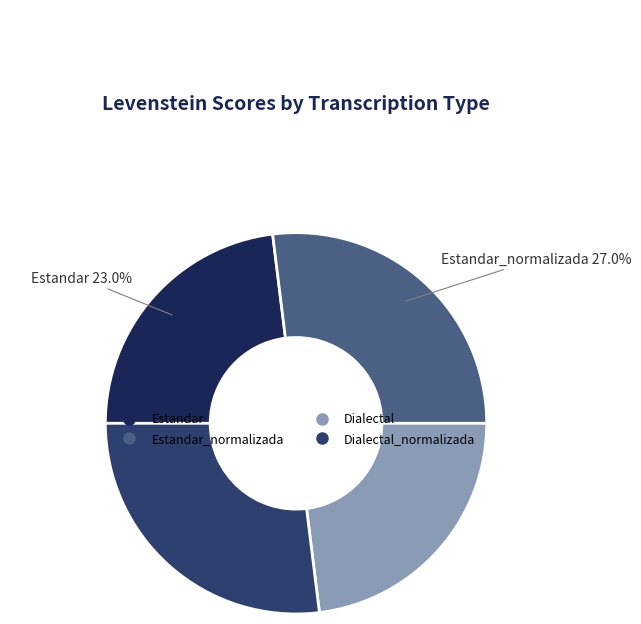

Is there any slice that represents more than half of the pie?

No